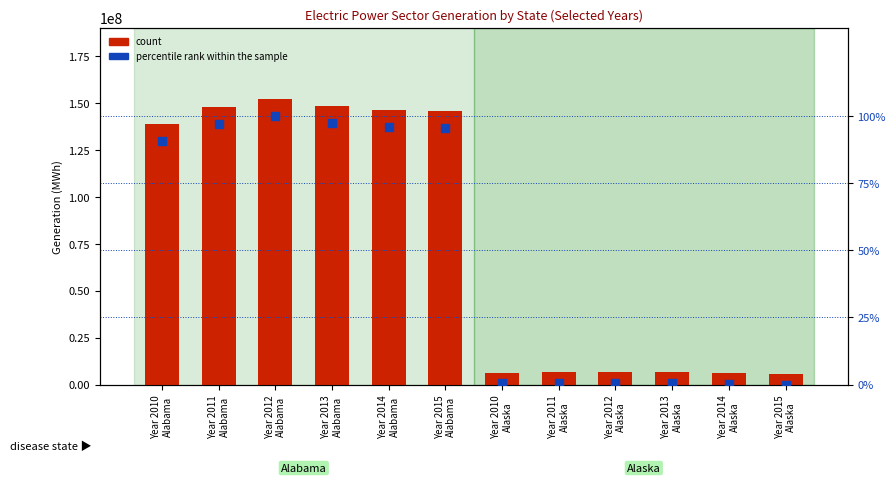

Which series has the largest total across all categories?

count